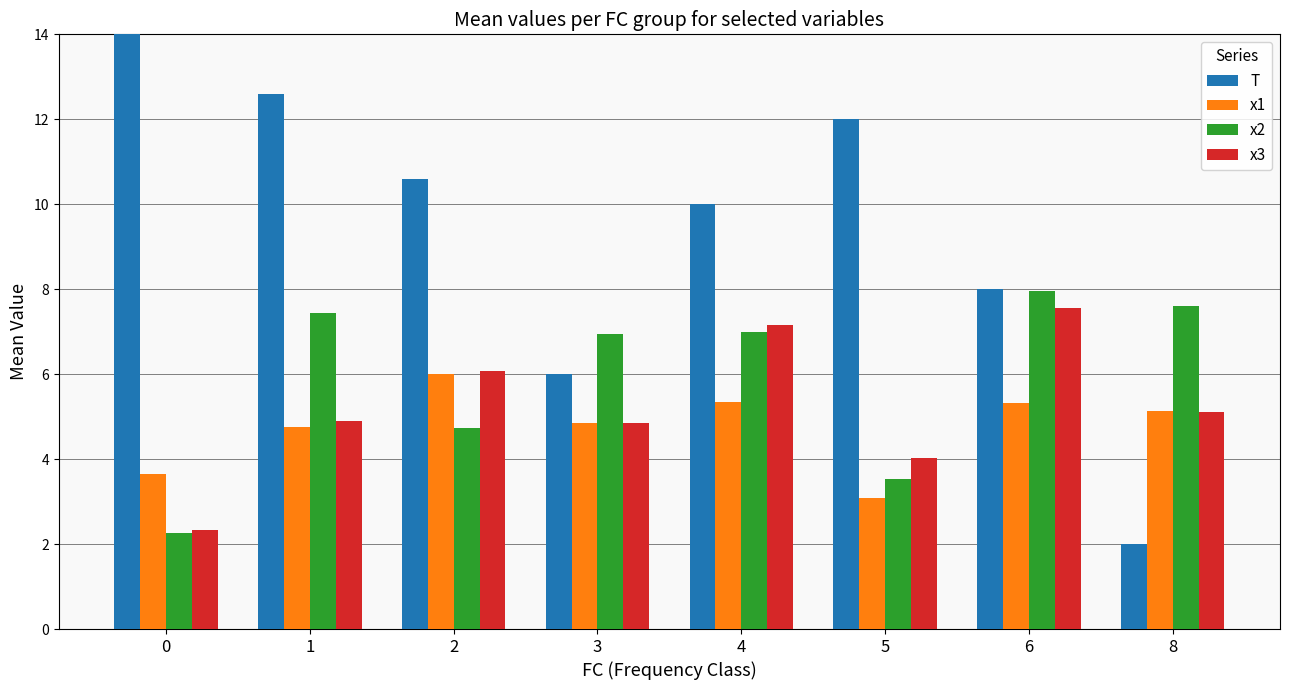

Are the bars grouped side by side (vs. stacked)?

Yes